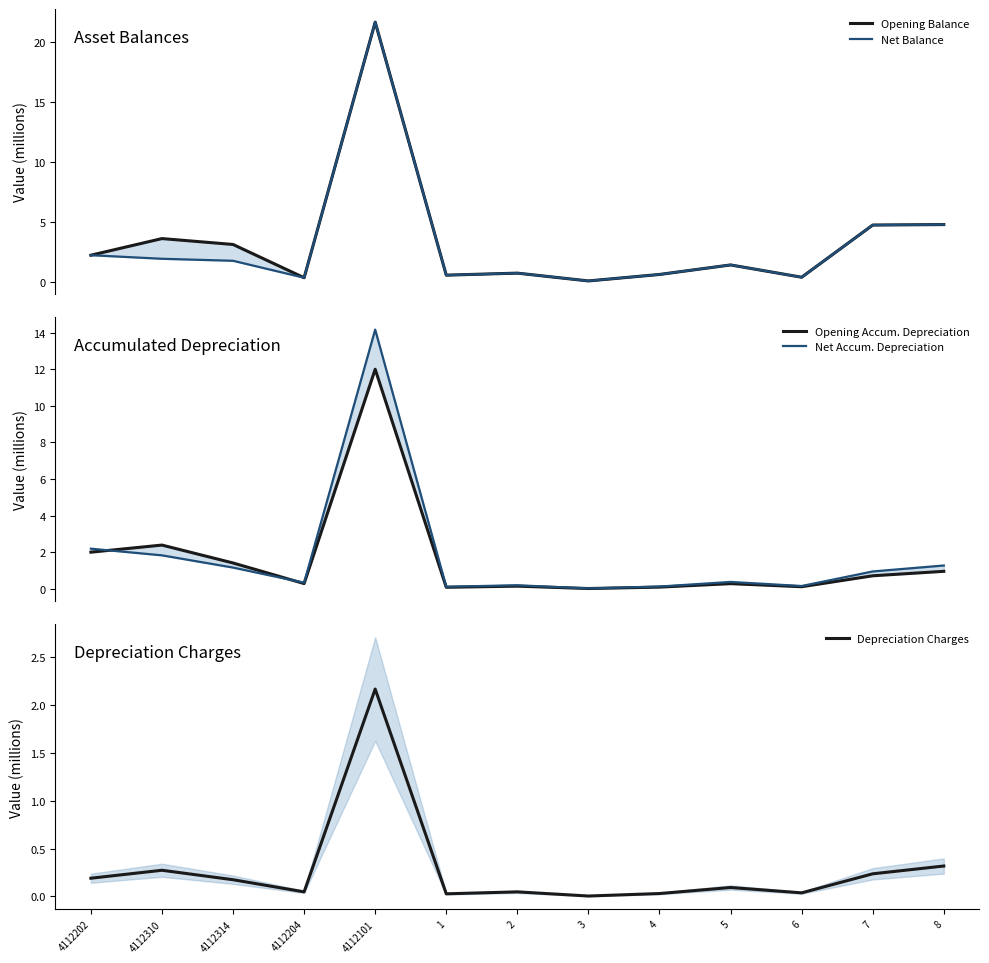

True or false: Net Balance has more than 1 points higher than both neighbors.

True